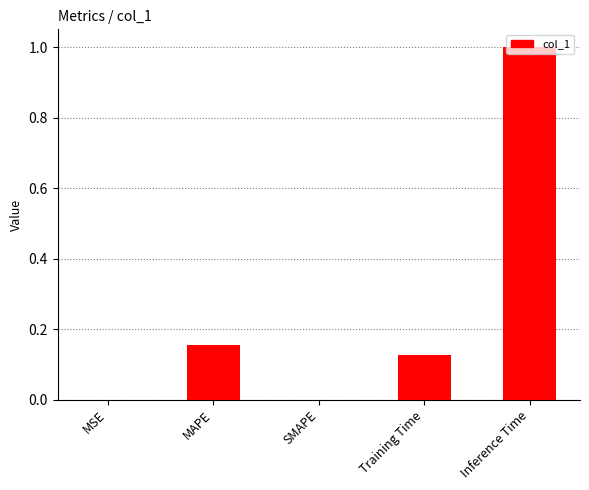

What is the maximum value shown in the chart?

1.0